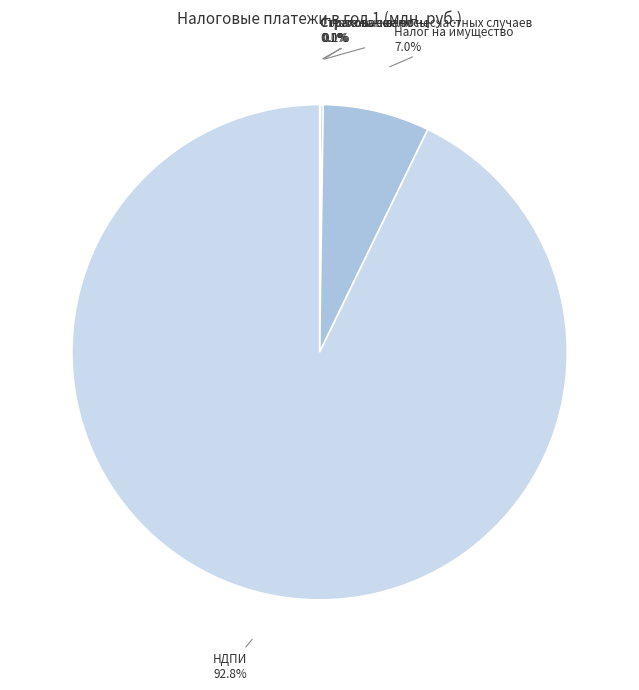

Which category has the biggest portion of the pie?

НДПИ